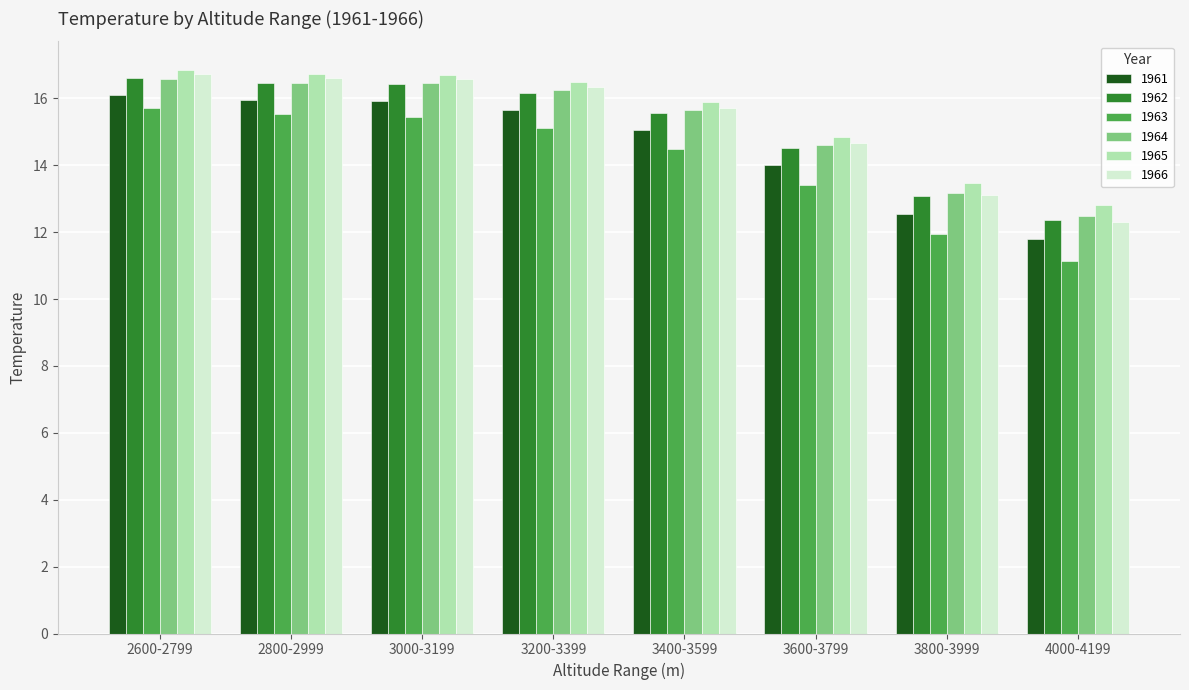

What is the lowest value of the 1965 series?

12.8